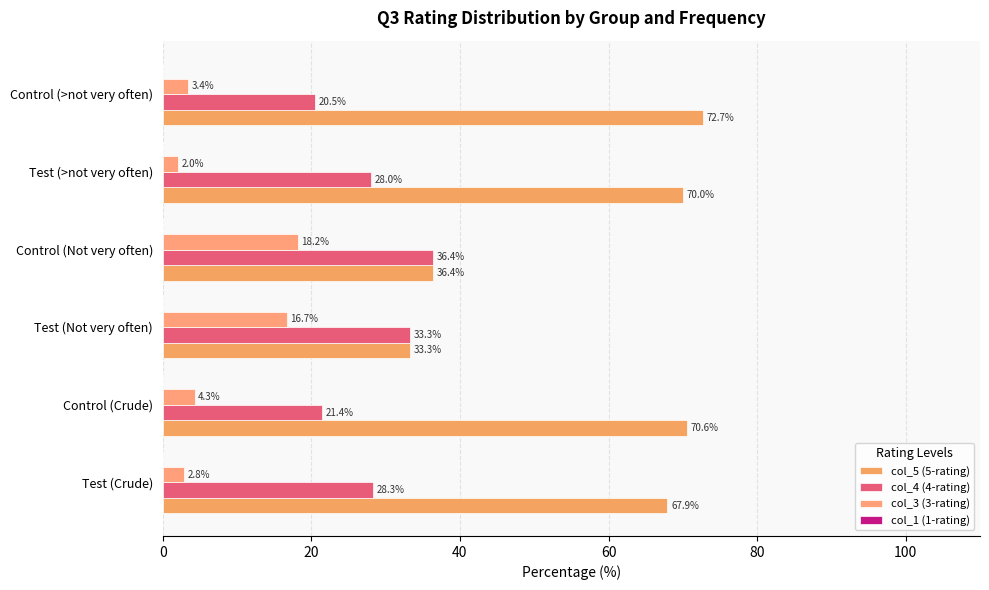

How many data points does each series have?

6